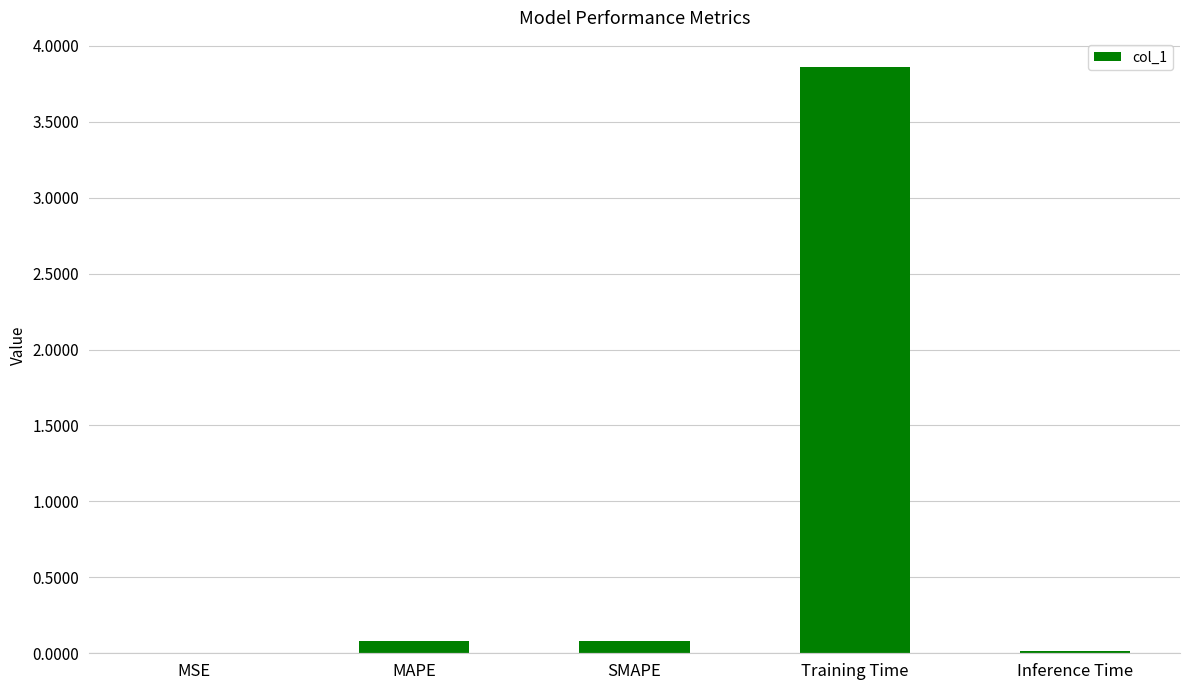

The value at MSE is 0.0. True or false?

True